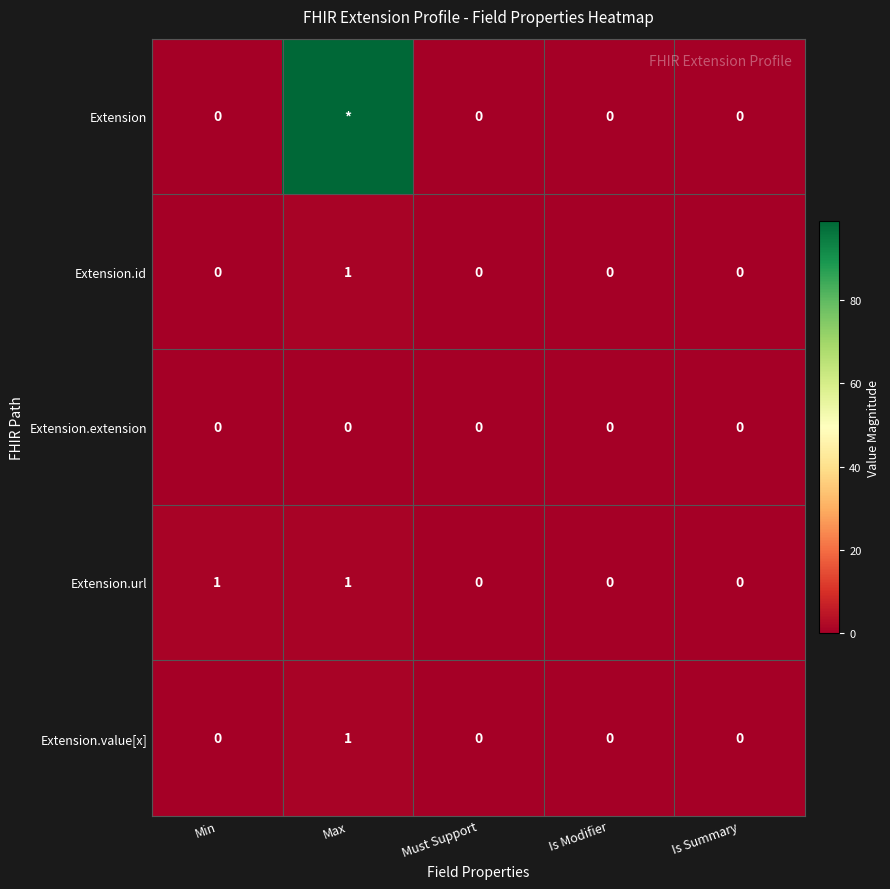

Which has a higher value, Is Summary or Must Support?

Is Summary